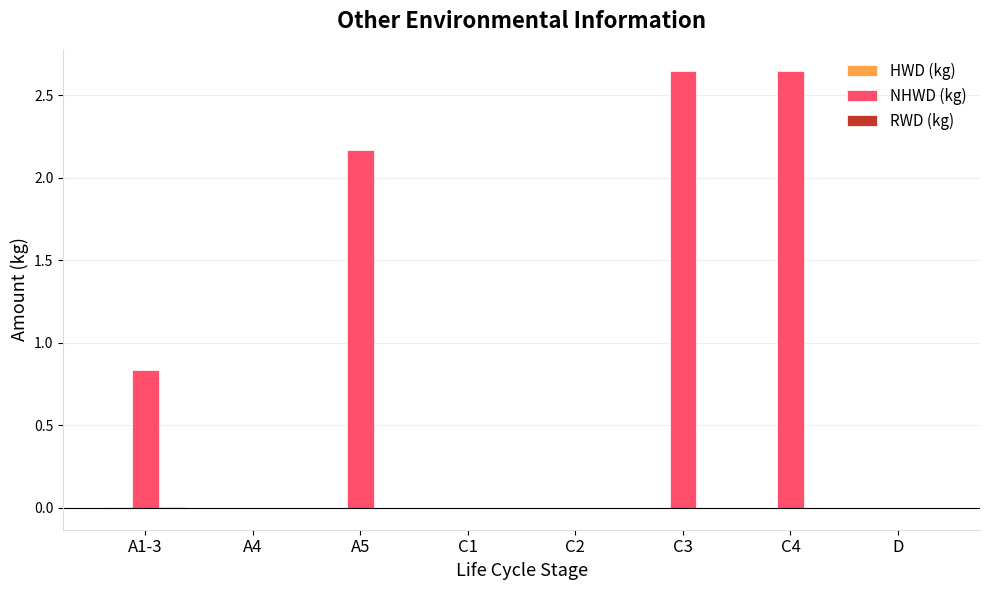

What is the difference between the second highest and second lowest values in the NHWD (kg) series?

2.6